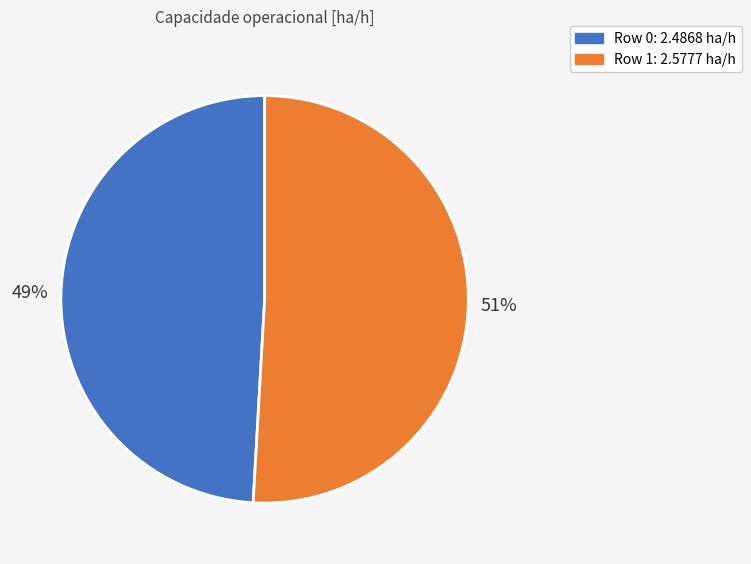

Do Row 0 and Row 1 together represent more than half of the pie?

Yes